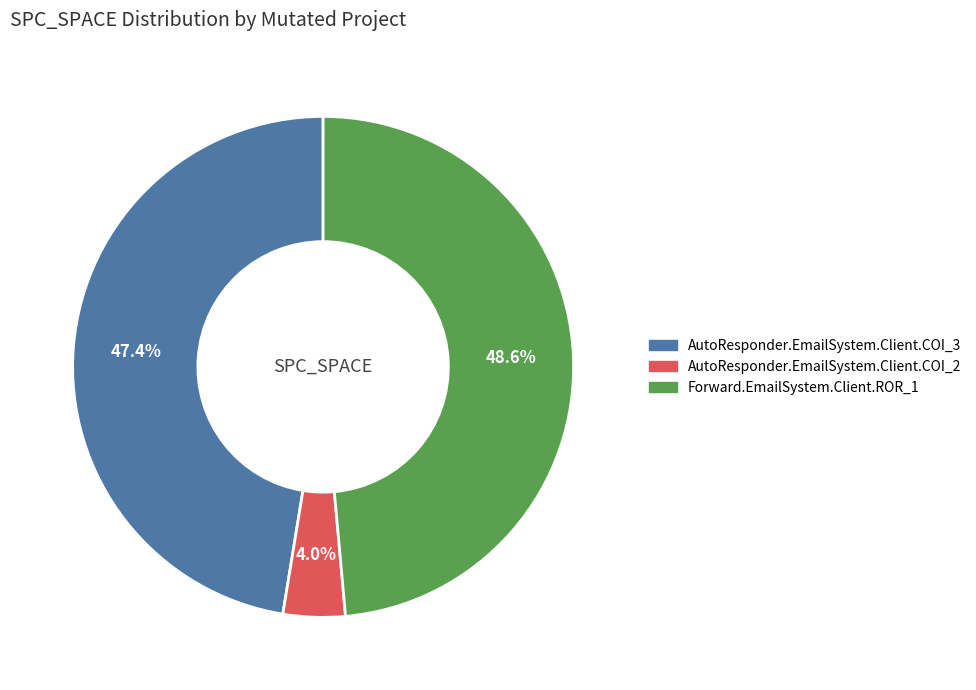

Is it true that Forward.EmailSystem.Client.ROR_1 is 36% of the pie?

False